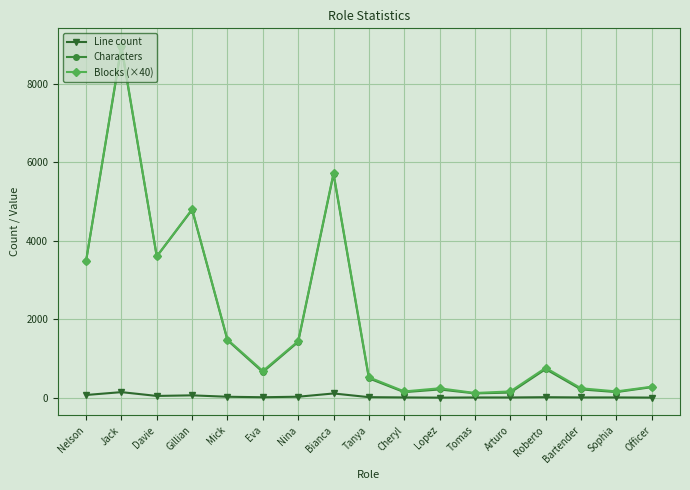

True or false: Line count and Characters cross at least once.

False